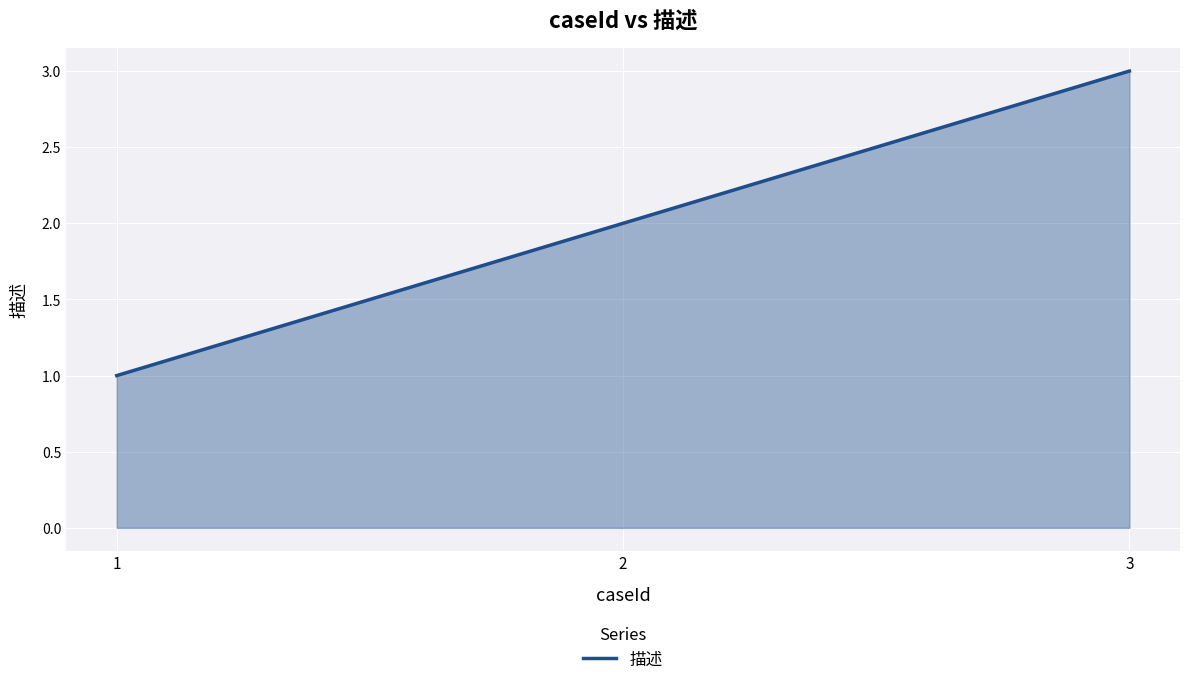

How many values are between 1 and 3?

3